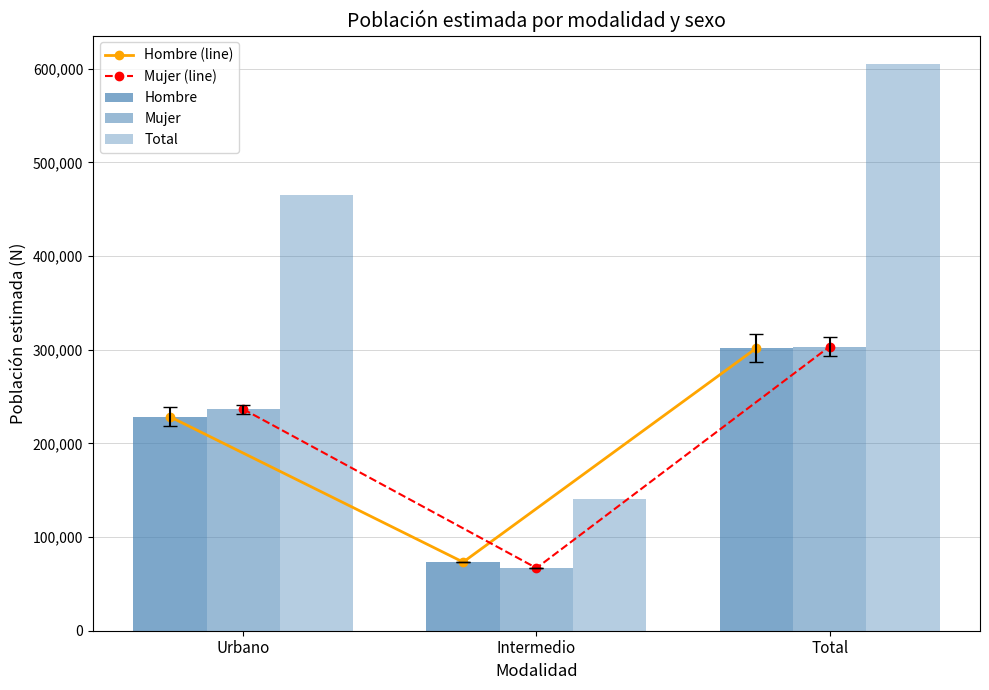

What is the spread (max minus min) of values at Urbano?

236523